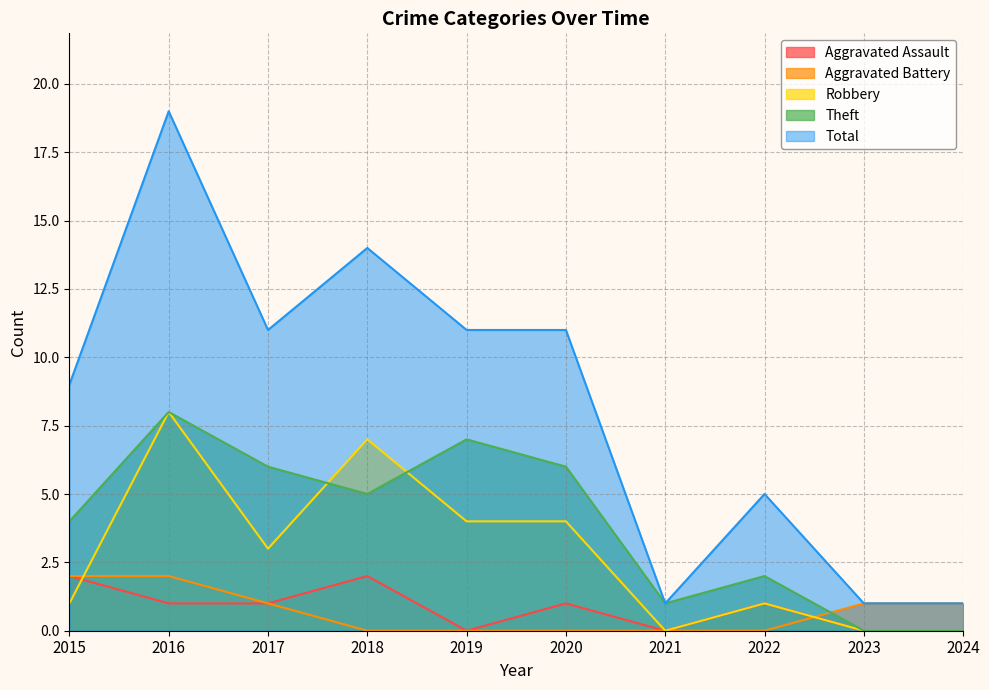

What is the value of the Total point at the 2nd from the left?

19